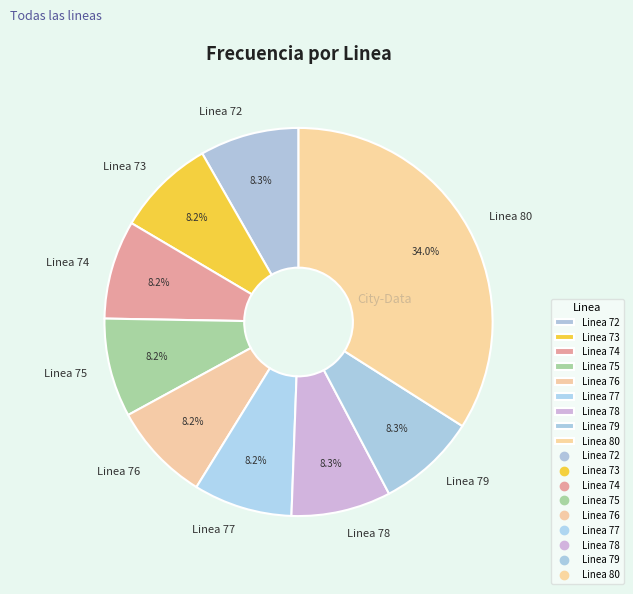

Is there a majority slice in this chart?

No